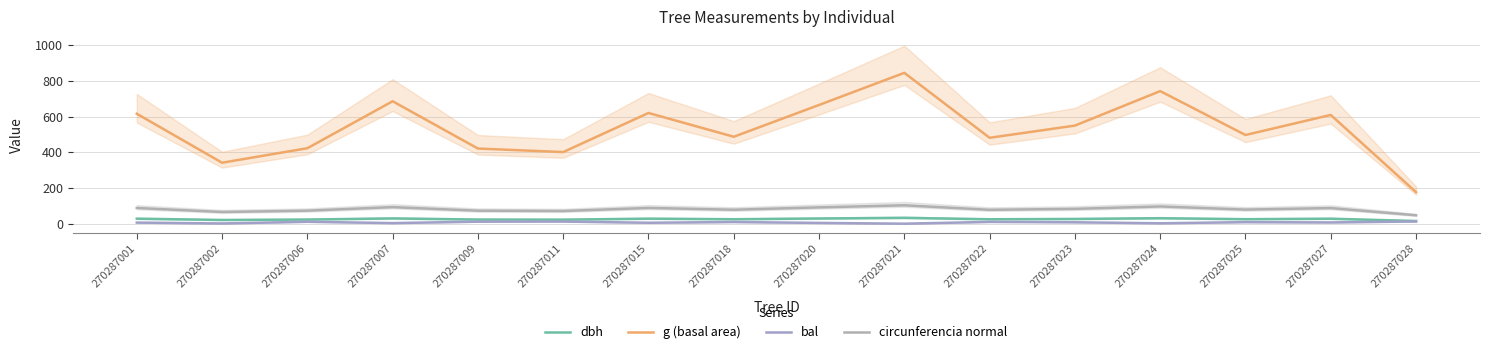

Is it true that circunferencia normal equals 105.8 at 270287006?

False